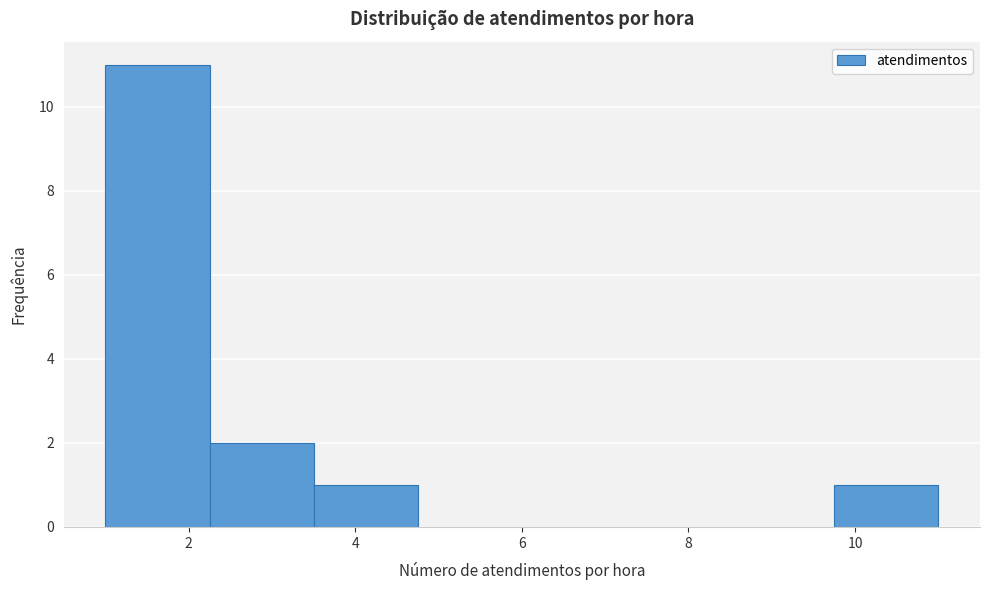

Reading left to right, list every bar in this chart as the range it spans on the x-axis followed by its height. Neither the bar edges nor the heights are printed on the chart, so give them approximately, as read against the axes.

1.00 to 2.25: 11
2.25 to 3.50: 2
3.50 to 4.75: 1
4.75 to 6.00: 0
6.00 to 7.25: 0
7.25 to 8.50: 0
8.50 to 9.75: 0
9.75 to 11.00: 1